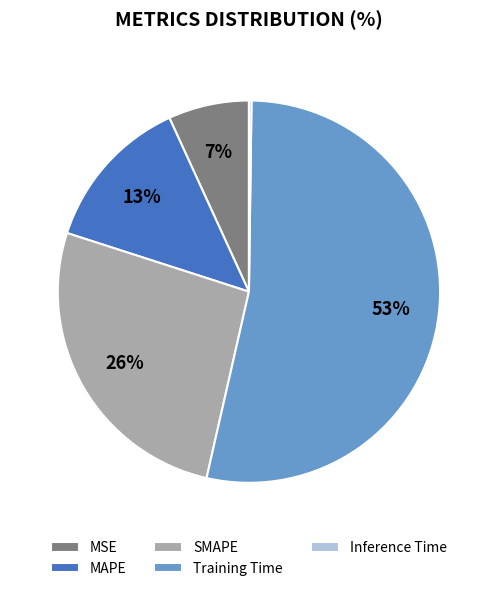

The MAPE slice represents 13% of the pie. True or false?

True